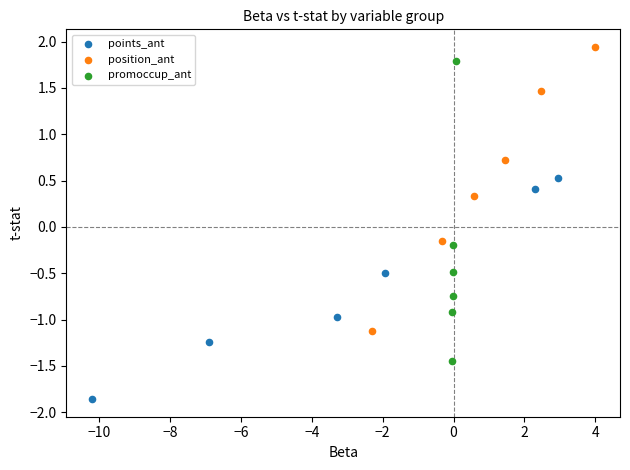

Which series contains the lowest Y value?

points_ant